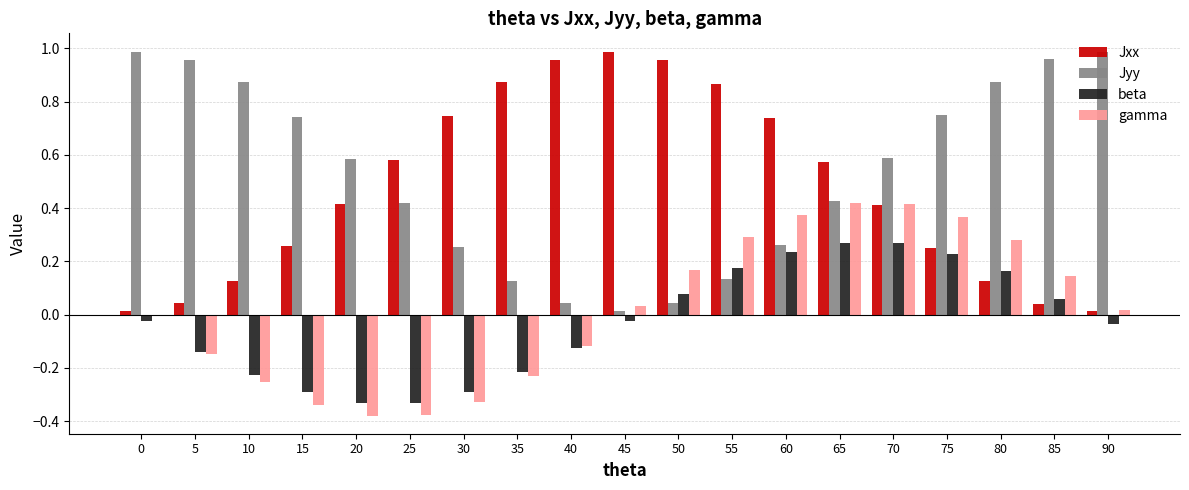

Are the bars grouped side by side (vs. stacked)?

Yes